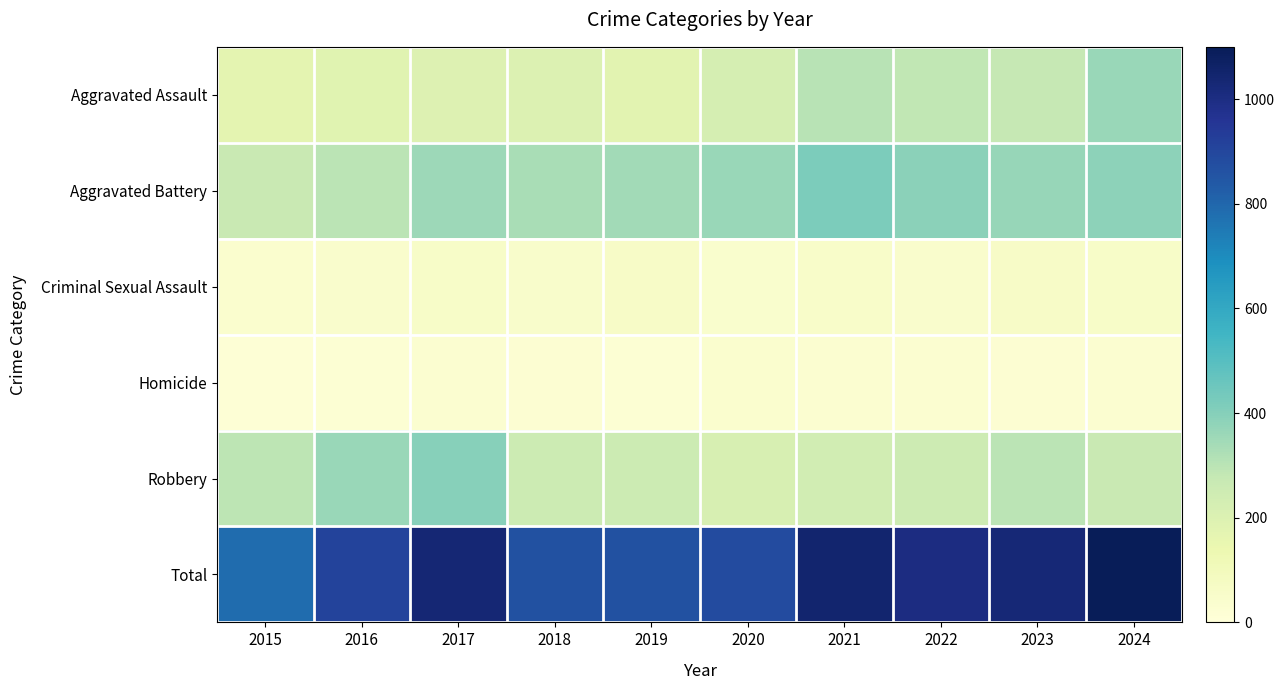

At how many categories does at least one series exceed 1084?

1